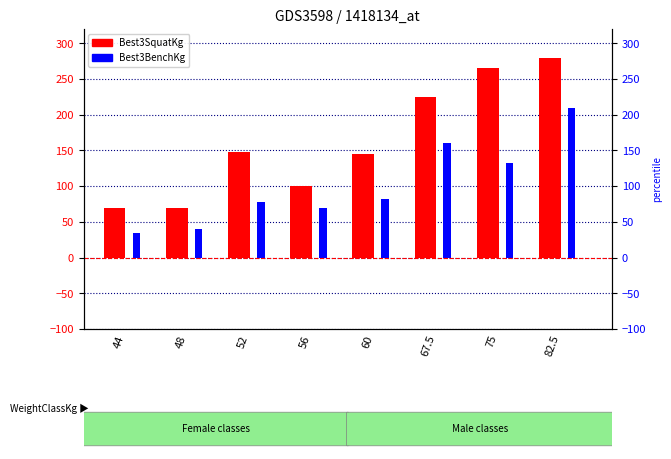

Is it true that Best3BenchKg equals 70.0 at 56?

True